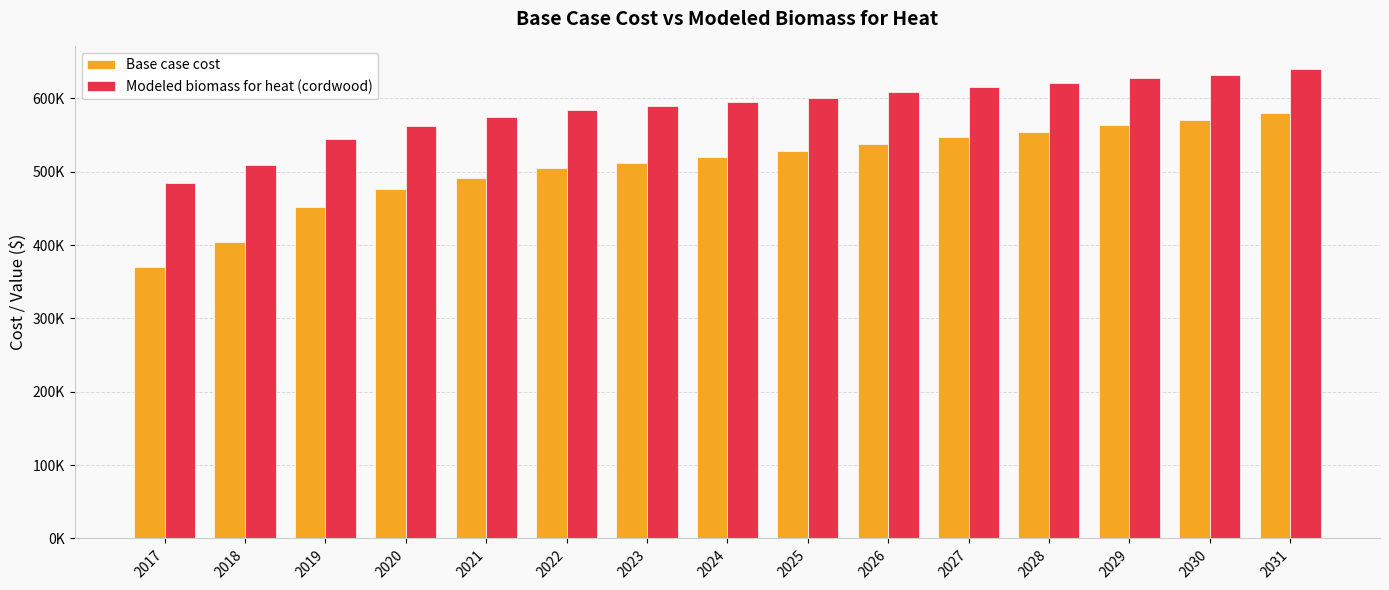

Which series has the largest range (max minus min)?

Base case cost